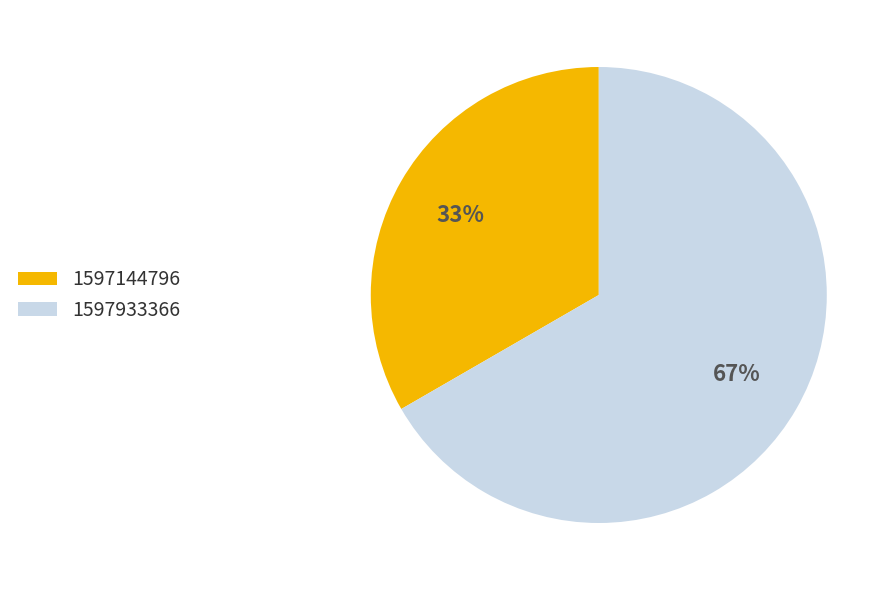

To the nearest percent, what is the average slice percentage?

50%